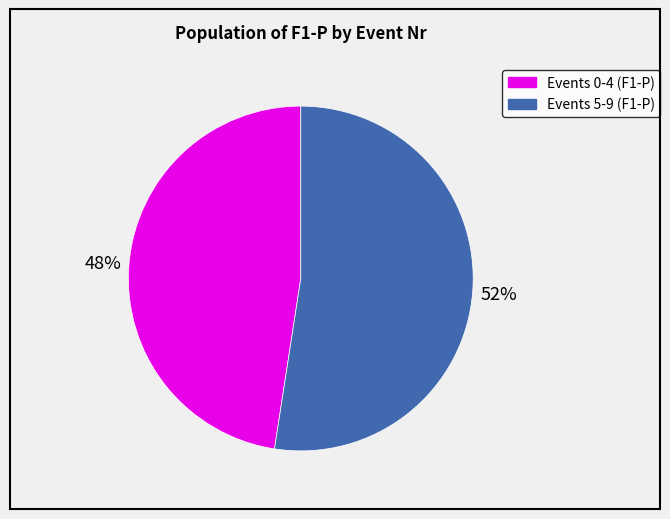

Rank the categories by value from lowest to highest.

Events 0-4 (F1-P), Events 5-9 (F1-P)